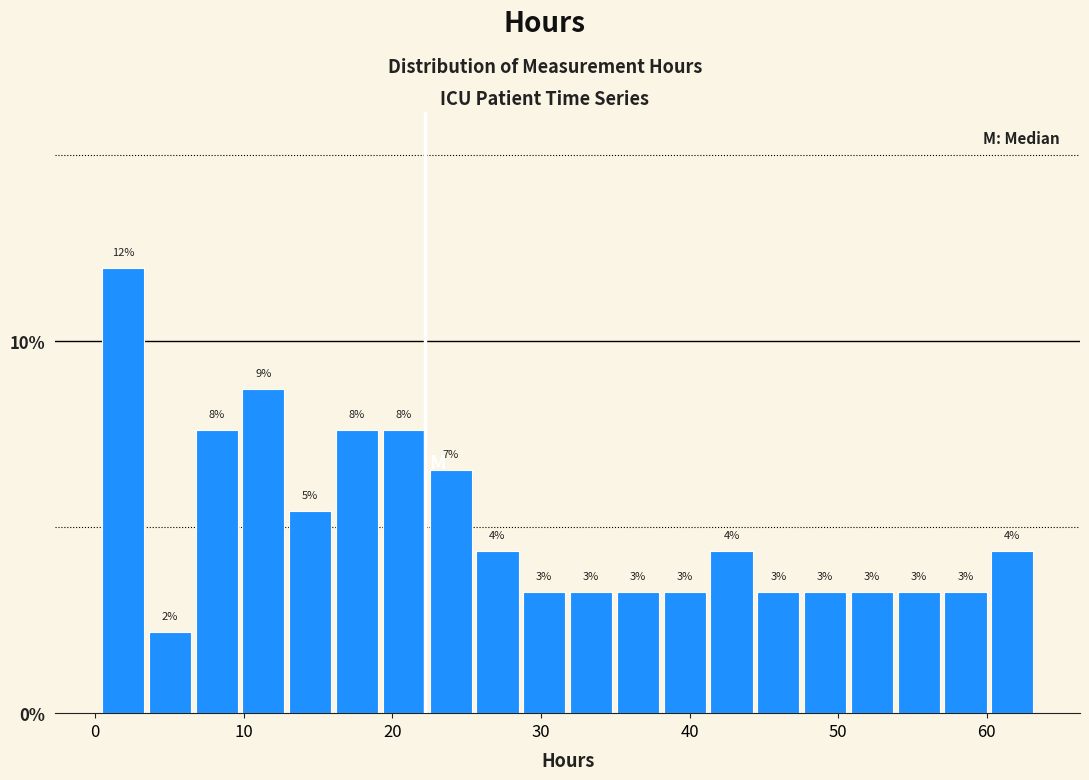

Around what value on the x-axis is the tallest bar? Give the approximate position of its centre, as read against the axis.

2